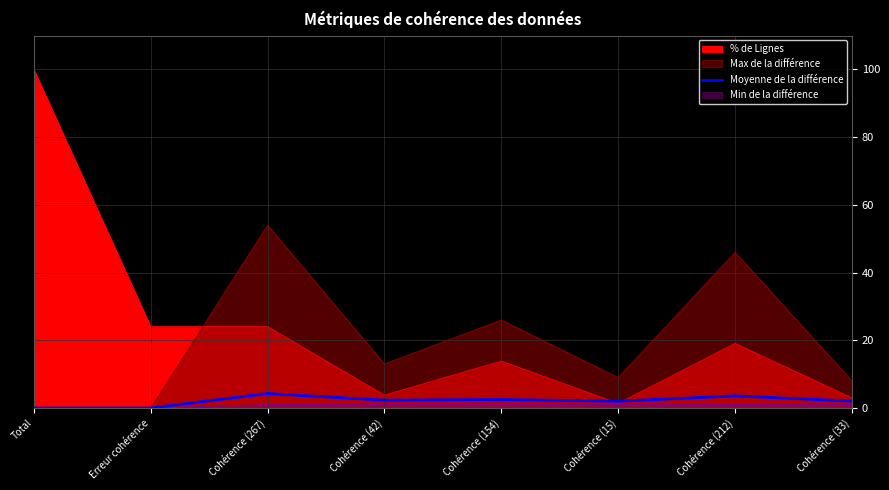

Count the number of categories in the chart.

8